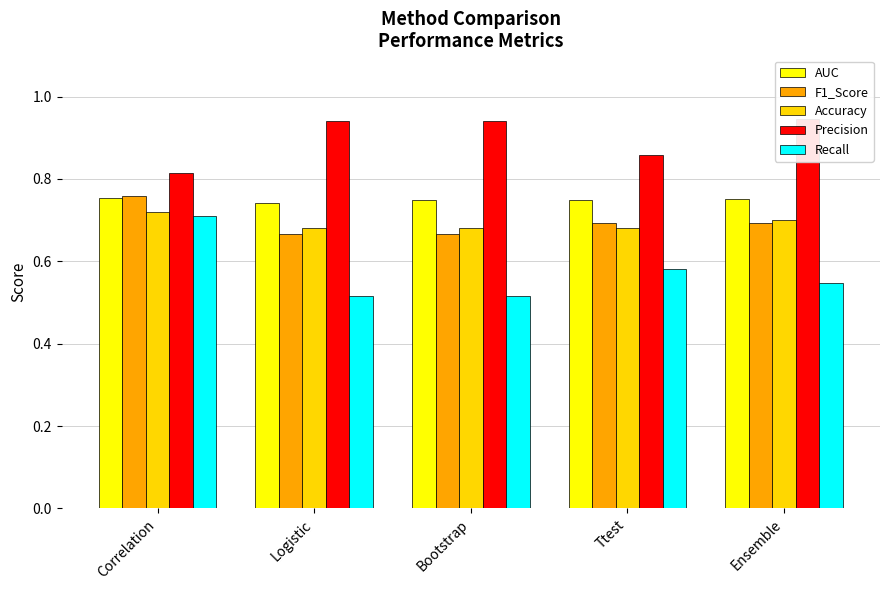

What is the difference between the highest and lowest values at Logistic?

0.4